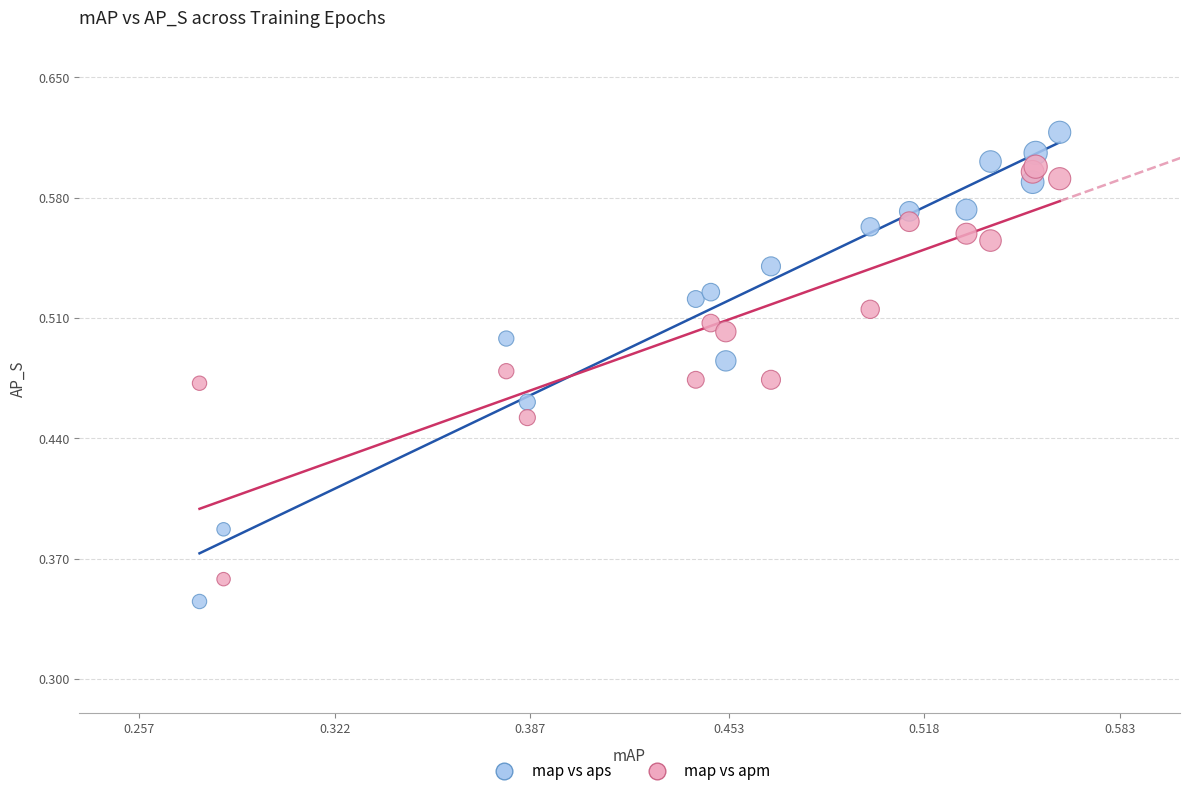

Which series has the largest Y range (max minus min)?

map vs aps